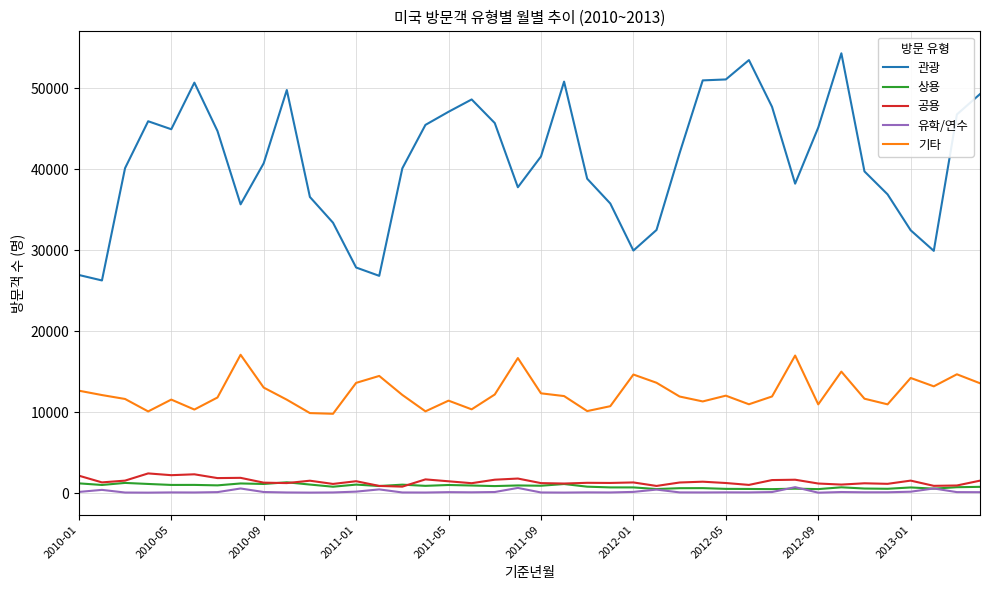

What is the lowest value of the 관광 series?

26268